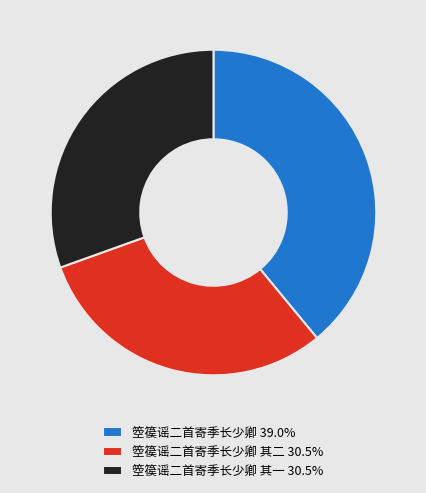

Does any single category account for the majority?

No